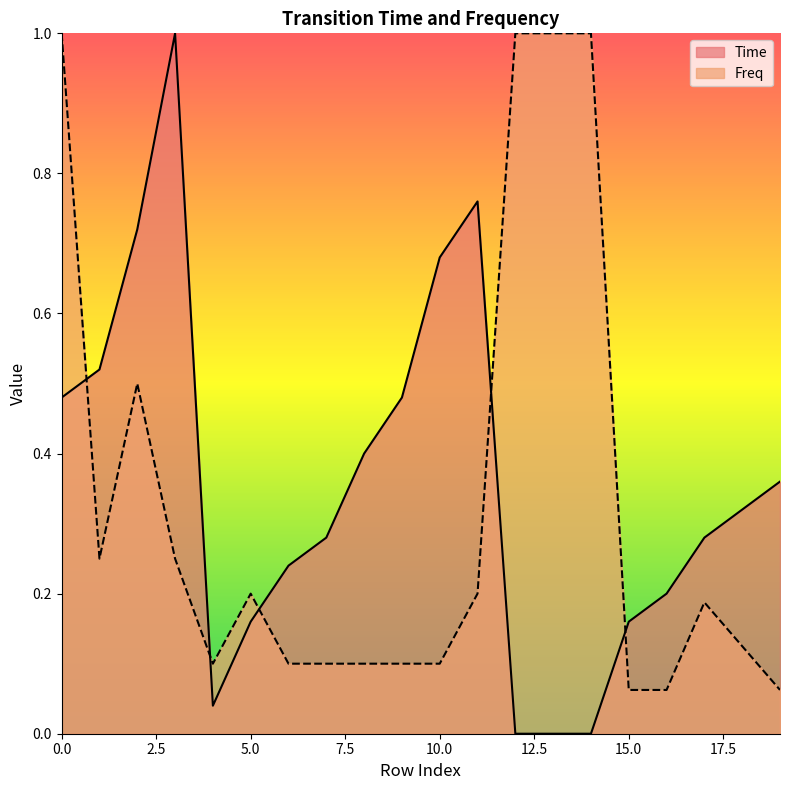

How many data points in Time are above 0?

17